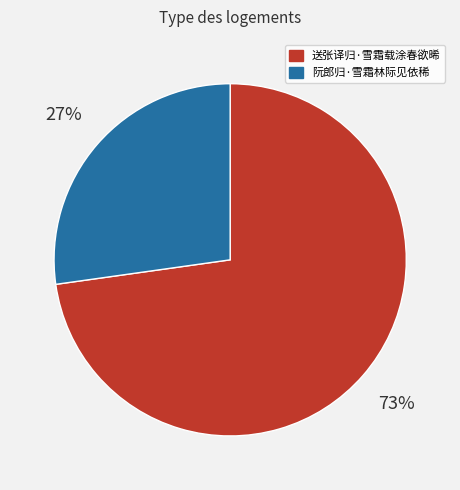

What is the ratio of the value at 阮郎归·雪霜林际见依稀 to the value at 送张译归·雪霜载涂春欲晞?

0.4